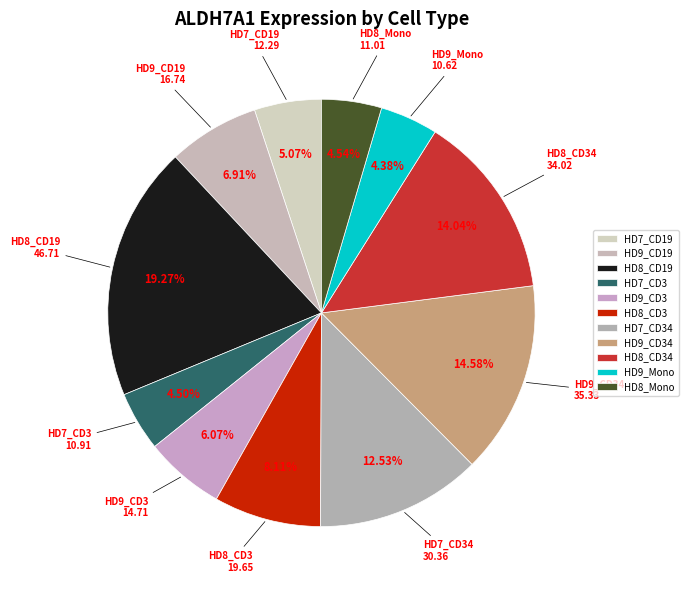

What is the smallest slice in the pie chart?

HD9_Mono